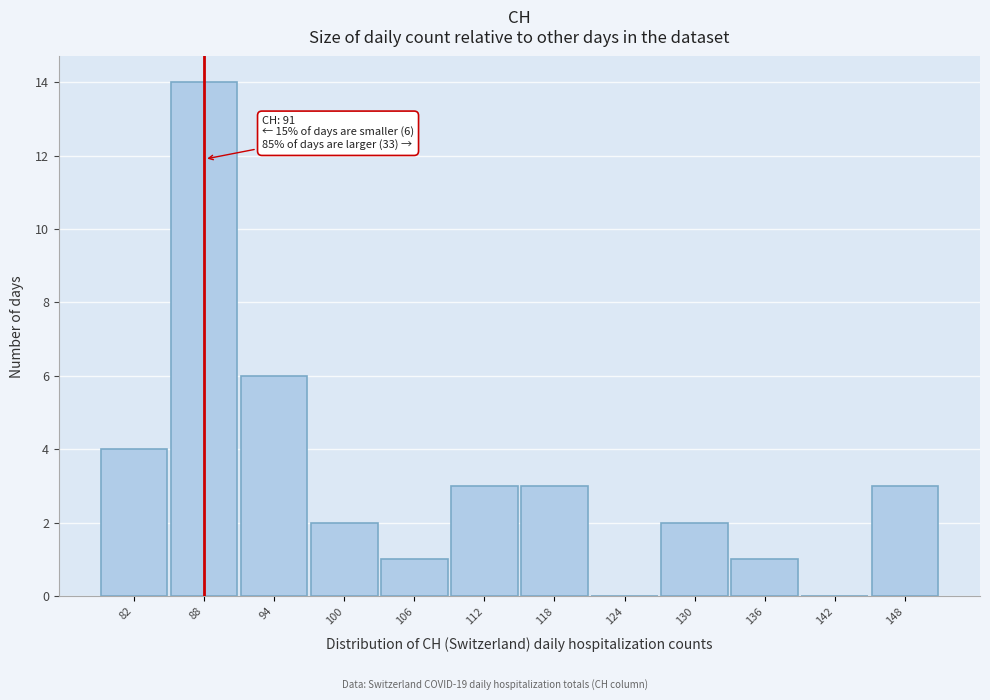

Reading right to left, list all the values displayed in this chart.

148=3	142=0	136=1	130=2	124=0	118=3	112=3	106=1	100=2	94=6	88=14	82=4